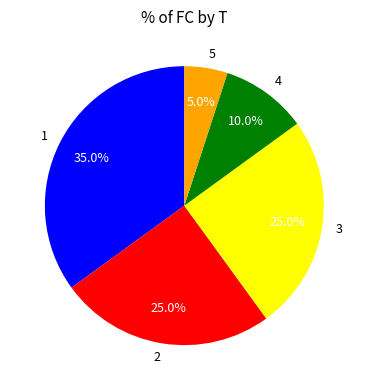

Is there any slice that represents more than half of the pie?

No